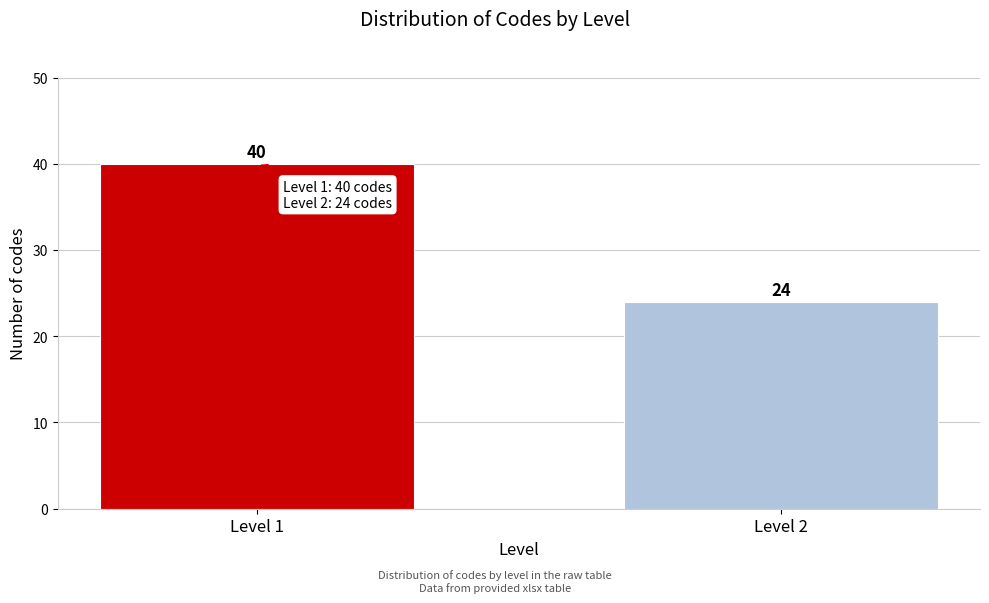

Reading right to left, list all the values displayed in this chart.

24	40